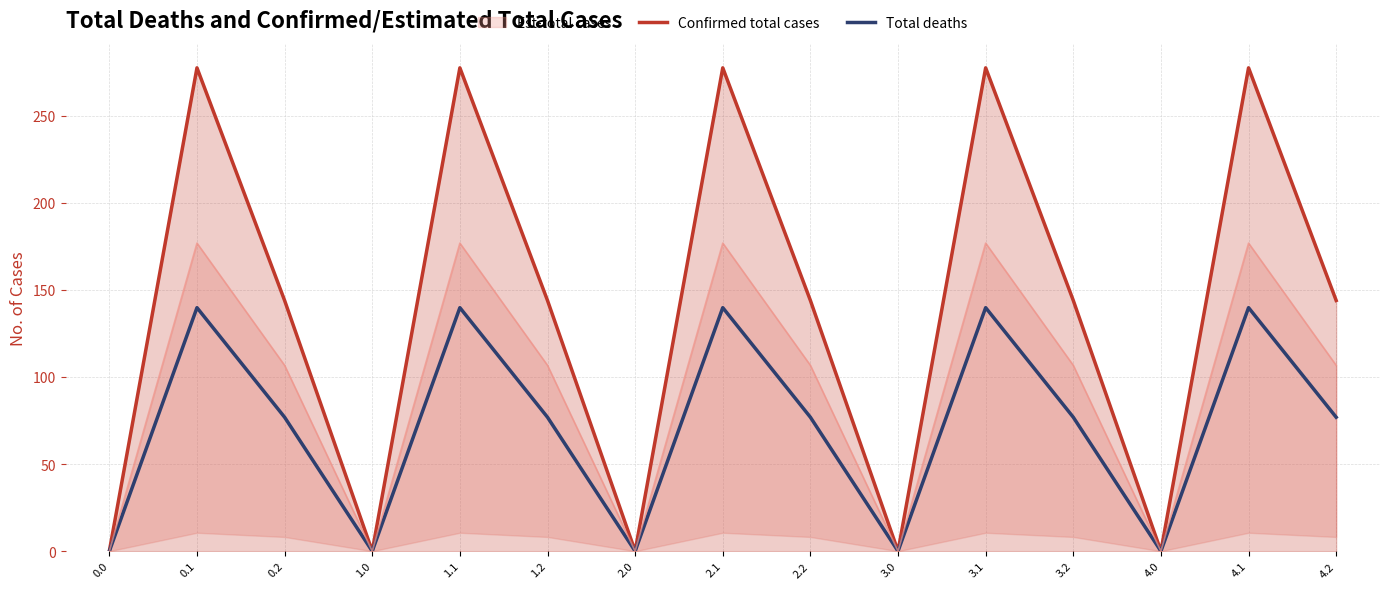

Where is the first local minimum for Total deaths?

1.0